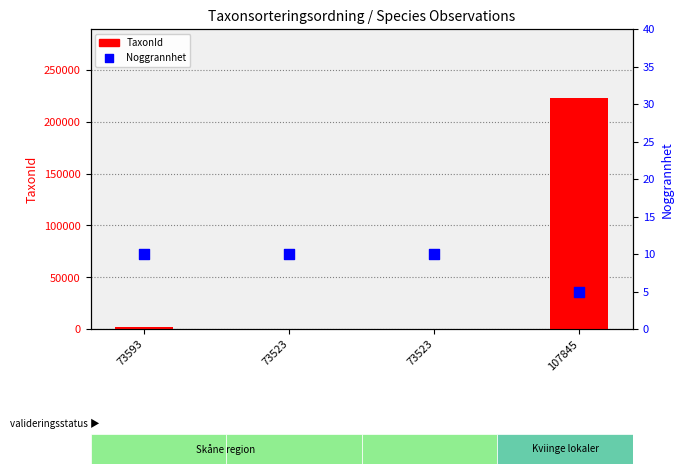

Which series reaches the maximum Y coordinate?

TaxonId (observation)